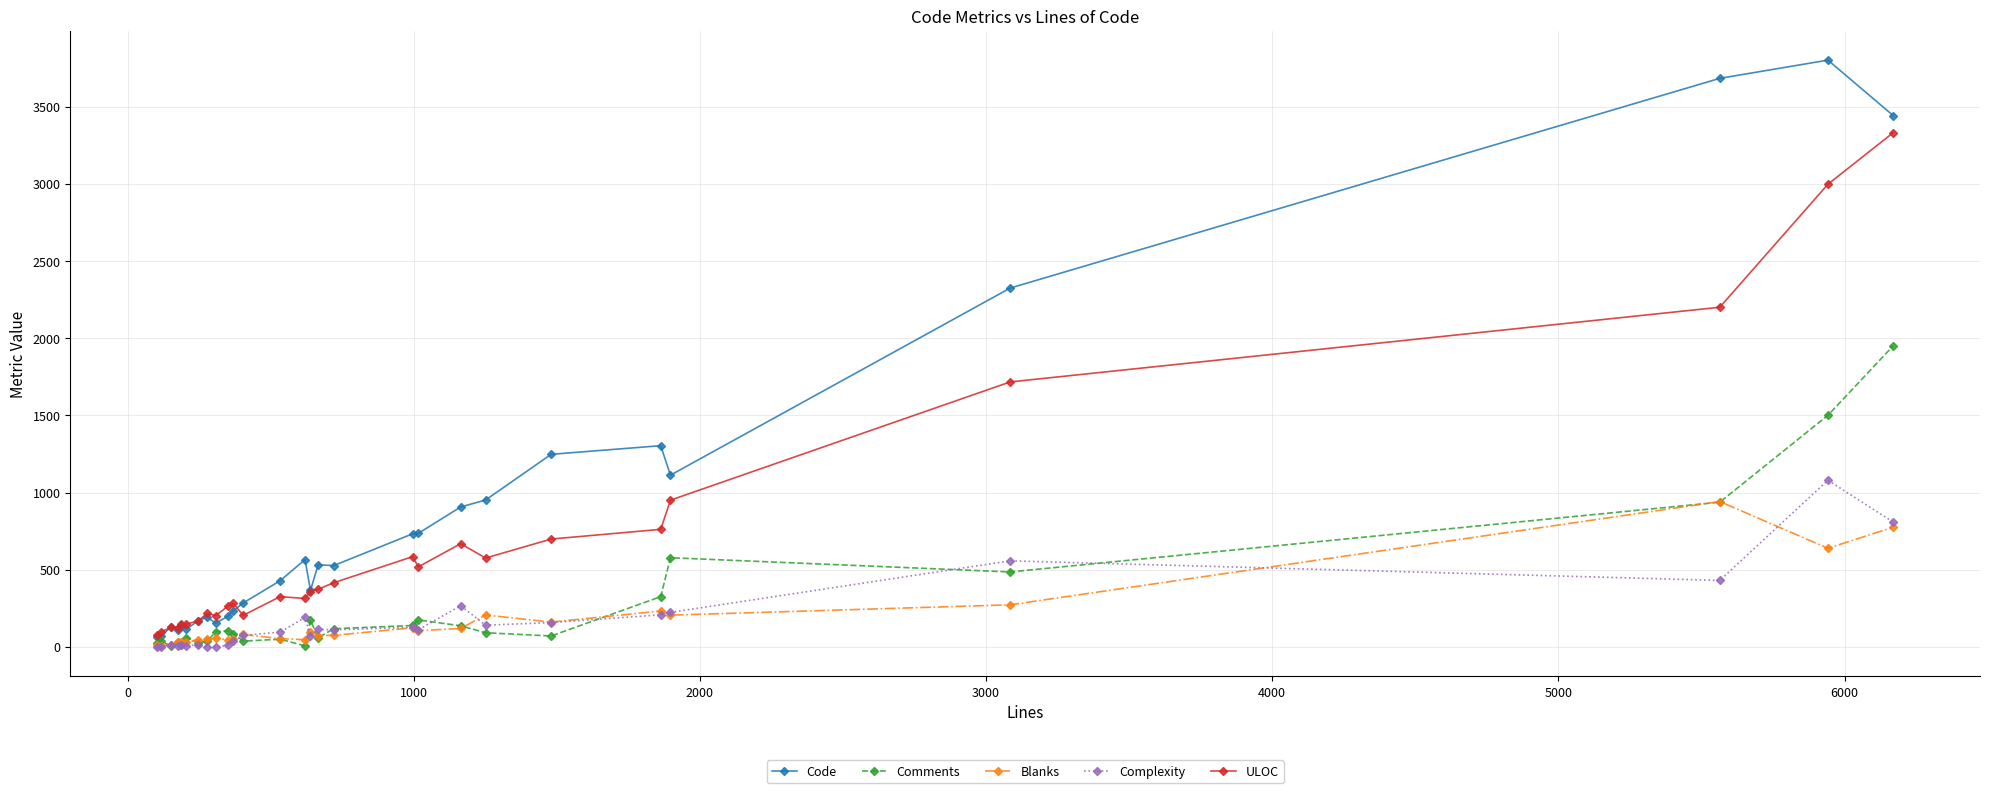

True or false: Complexity has more than 2 interior local peaks.

True